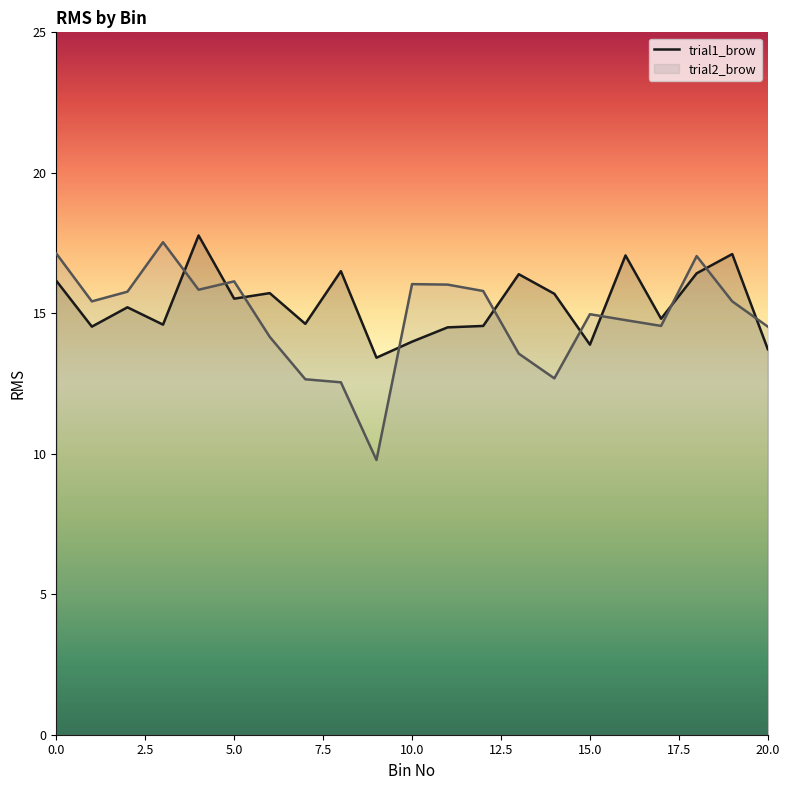

How many data points in trial1_brow are above 15?

11